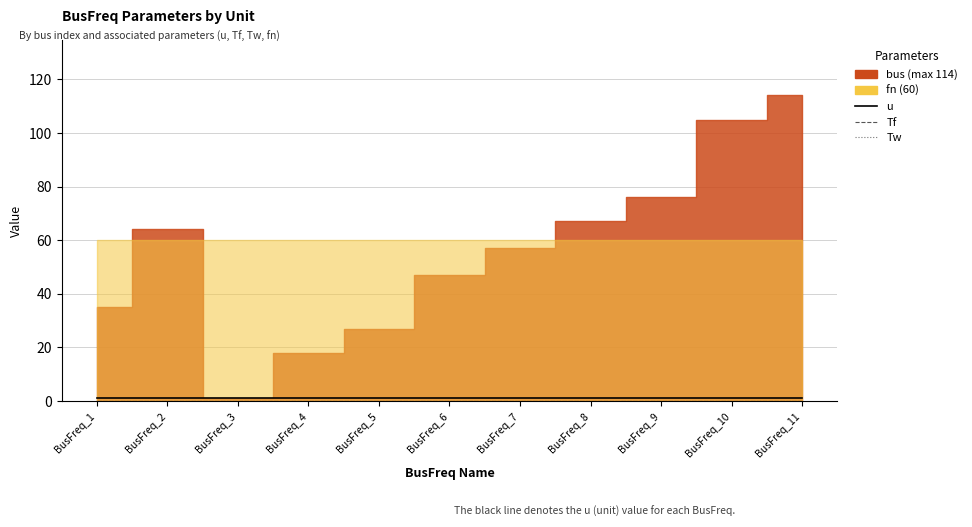

How many lines are shown in the chart?

3